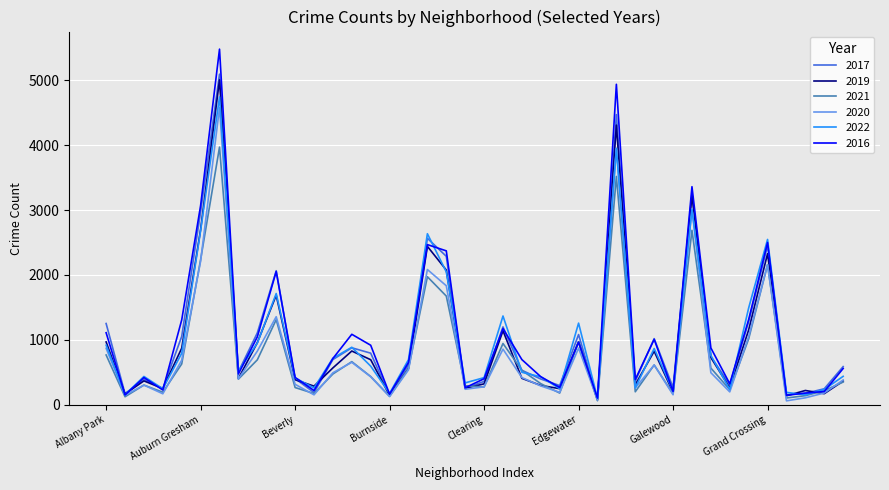

Which series has the widest spread of values?

2016